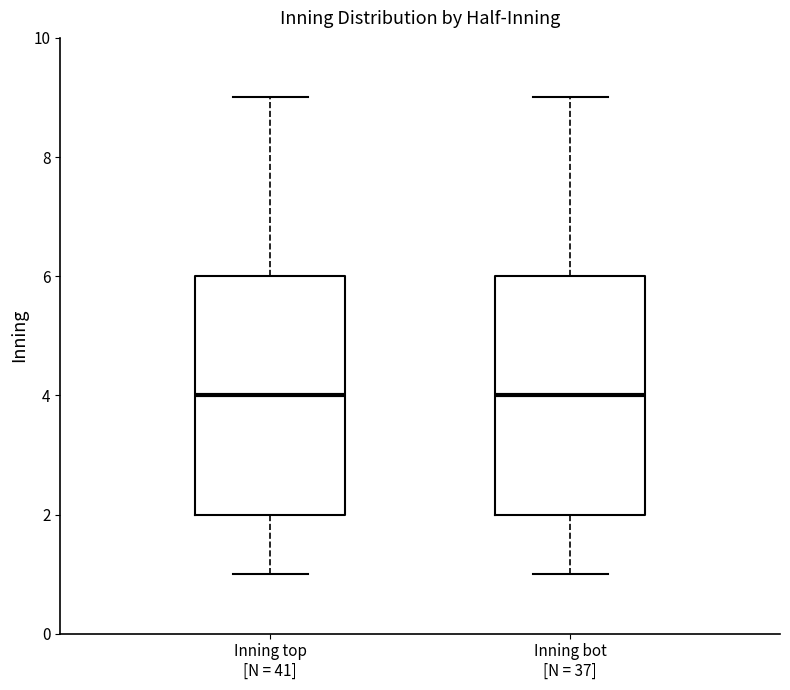

Reading left to right, transcribe this box plot: for each box, give where its median line is, the range the box spans, and where its two whiskers end, as read against the y-axis. The values are not printed on the chart, so give them approximately, as read against the axis.

Inning top [N = 41]: median 4, box 2 to 6, whiskers 1 to 9
Inning bot [N = 37]: median 4, box 2 to 6, whiskers 1 to 9